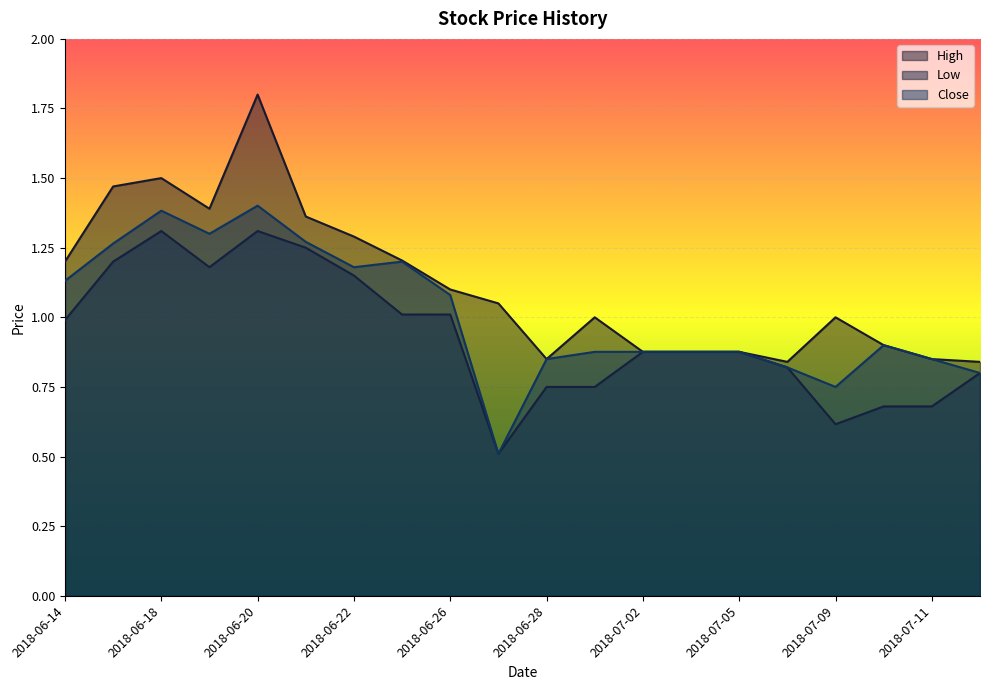

What is the maximum value shown in the chart?

1.8